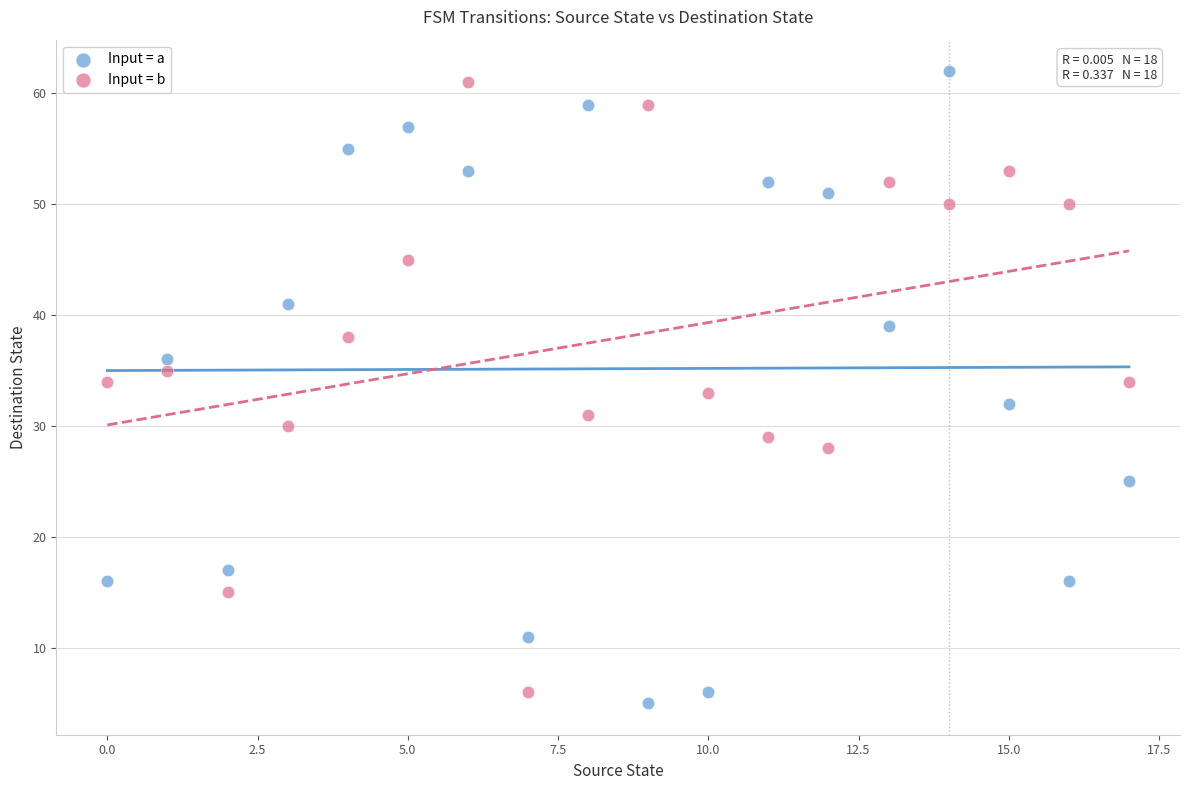

Across all data points, what is the range of Y values (max minus min)?

57